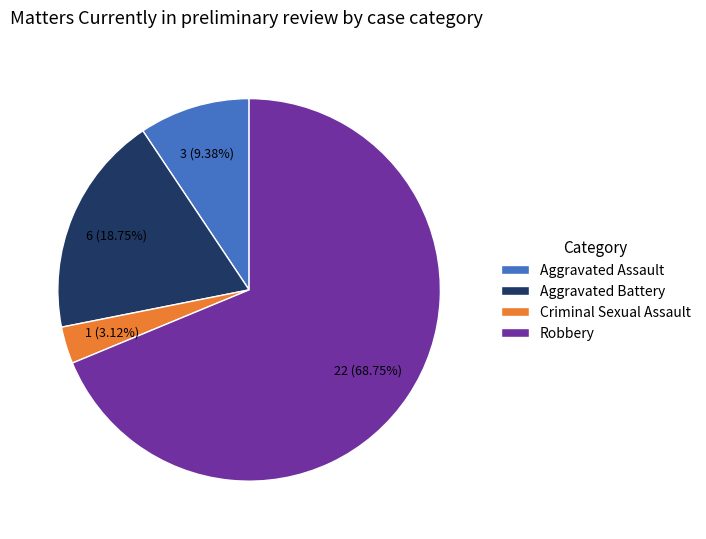

Rank the categories by value from highest to lowest.

Robbery, Aggravated Battery, Aggravated Assault, Criminal Sexual Assault